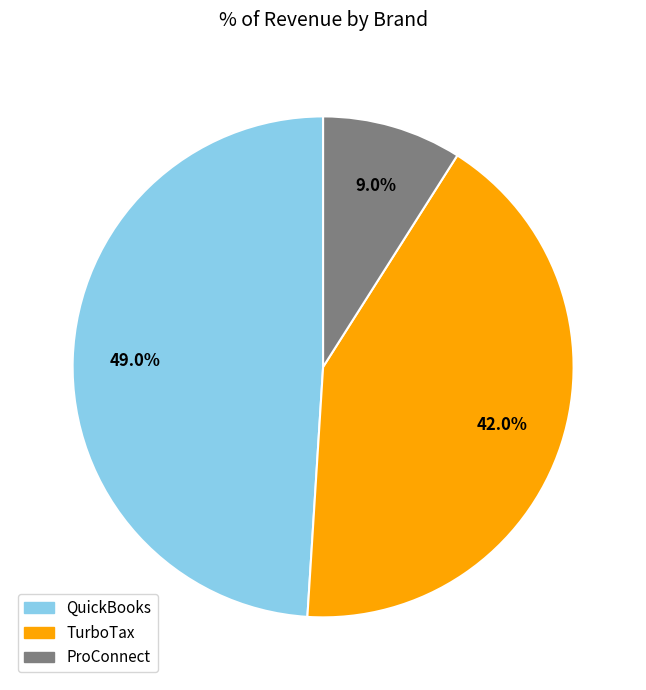

What percentage is the QuickBooks slice, to the nearest percent?

49%